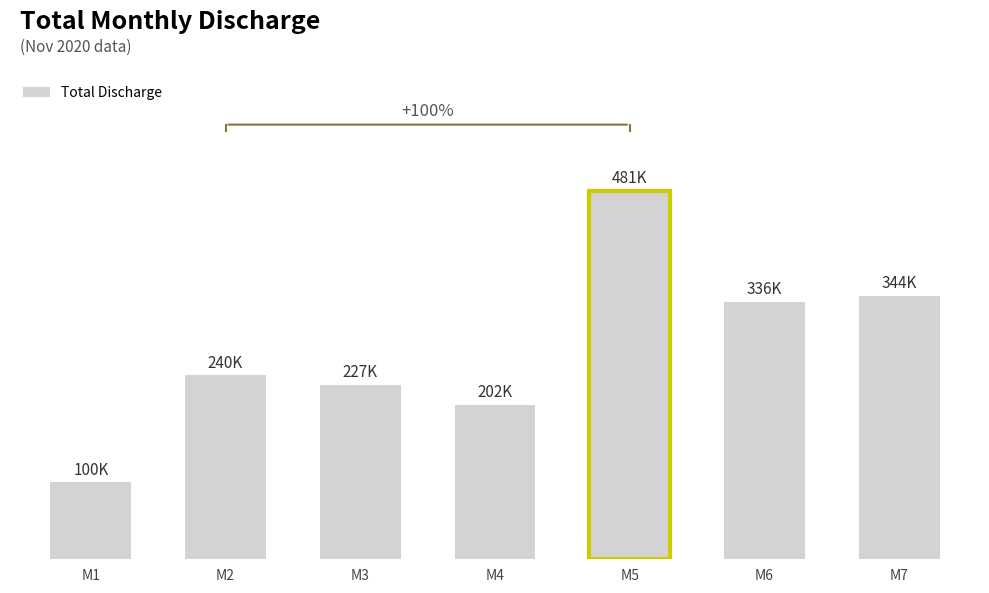

At which category does the chart reach its minimum across all series?

M1